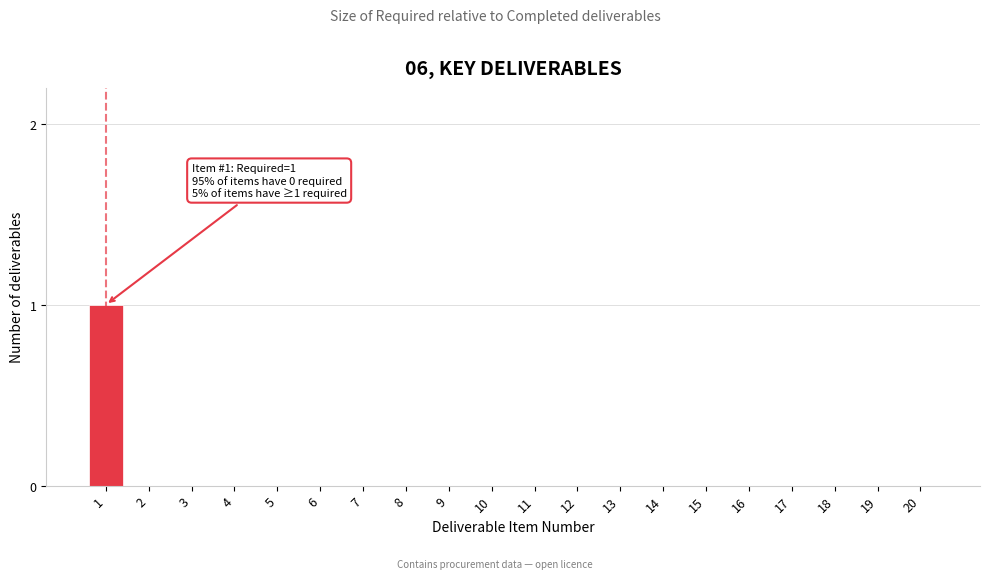

Reading right to left, transcribe all the data shown in this chart.

20=0	19=0	18=0	17=0	16=0	15=0	14=0	13=0	12=0	11=0	10=0	9=0	8=0	7=0	6=0	5=0	4=0	3=0	2=0	1=1